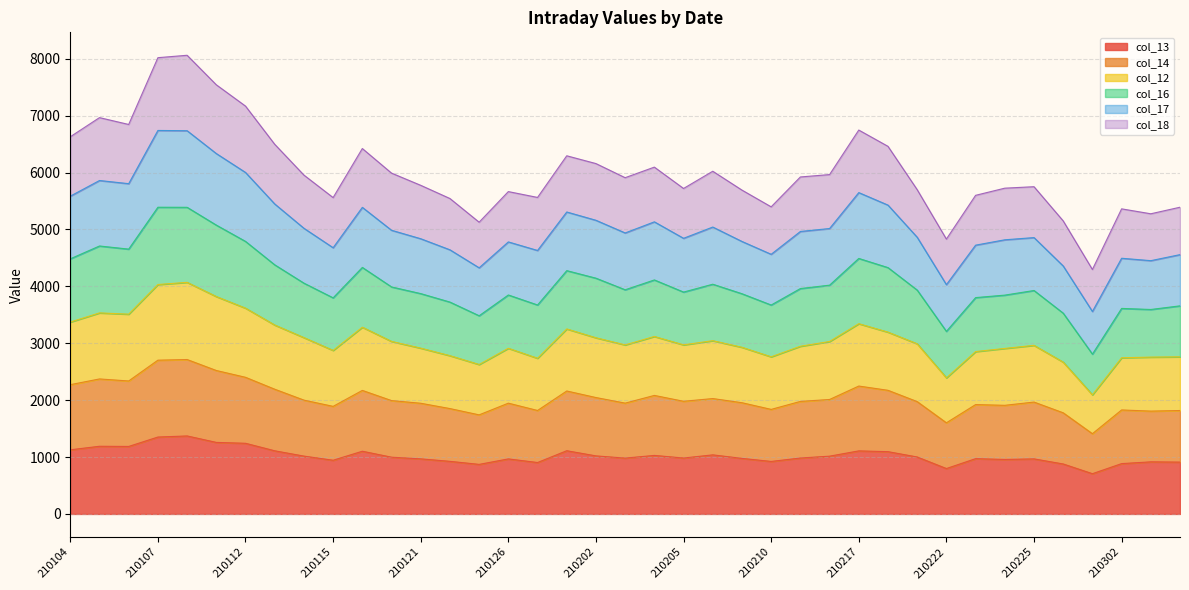

Which series has the largest total across all categories?

col_16